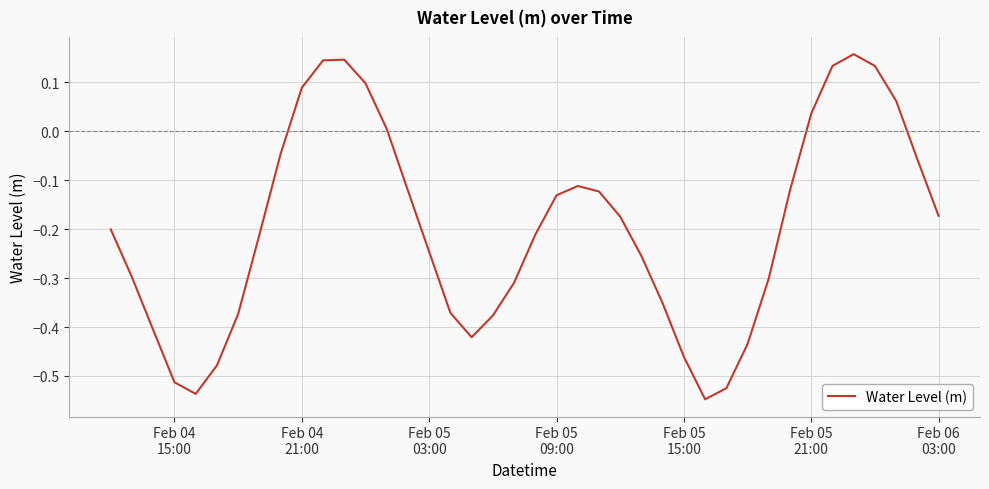

What is the difference between the maximum and minimum values?

0.7